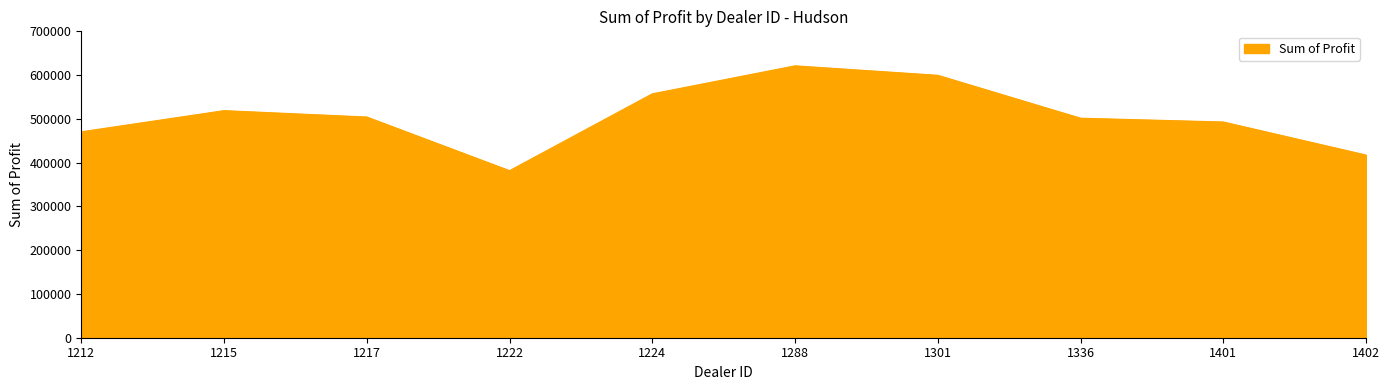

What value does the data have at 1222?

381657.0